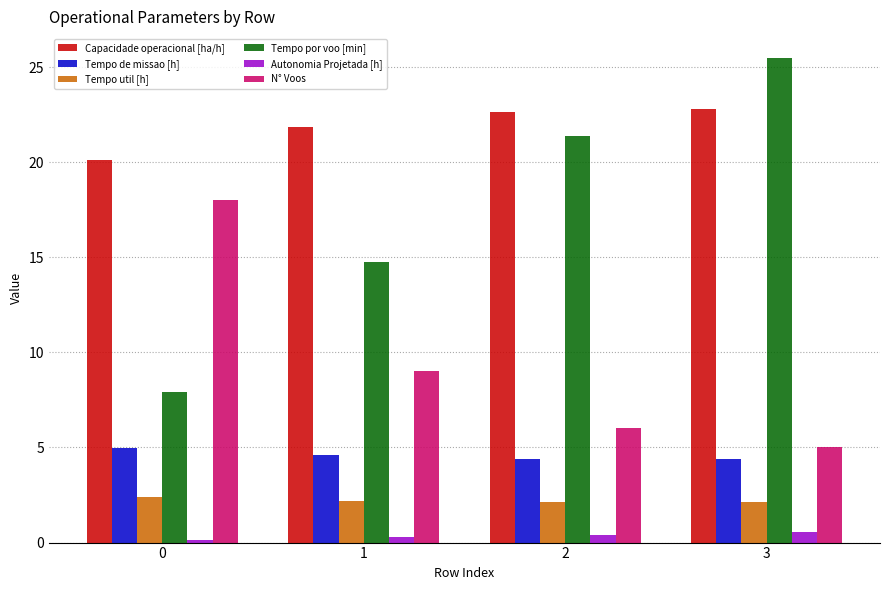

What is the difference between the maximum and minimum values in the Tempo de missao [h] series?

0.6